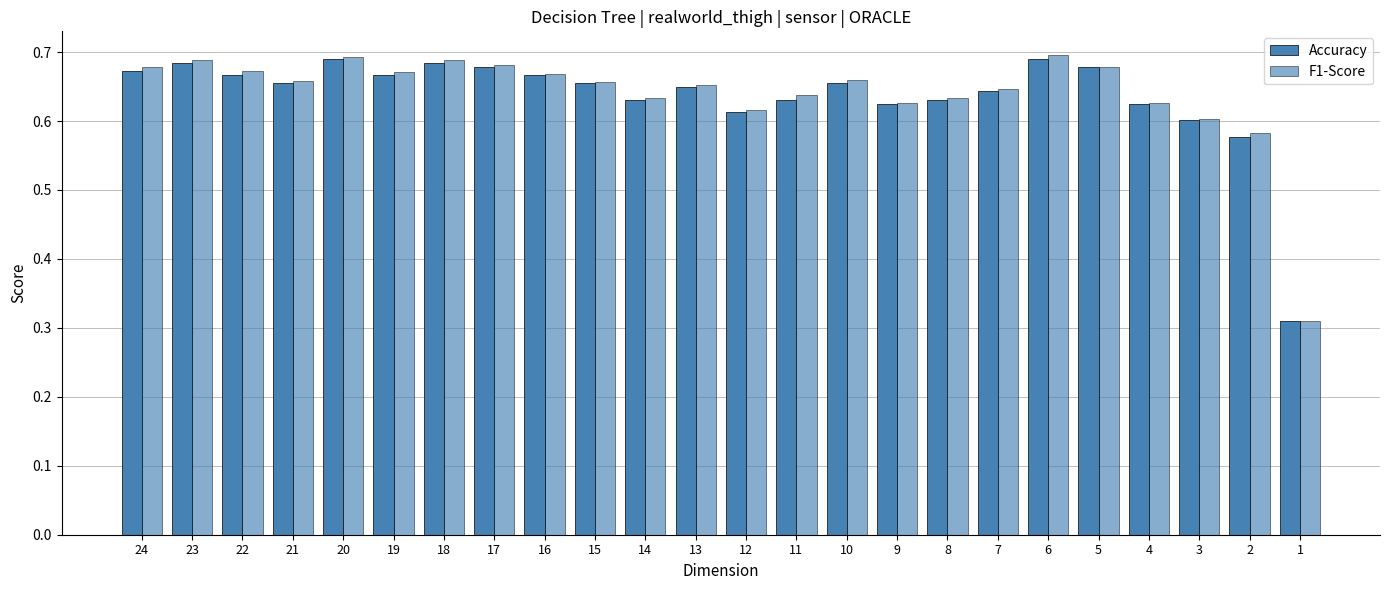

Does the chart contain any negative values?

No